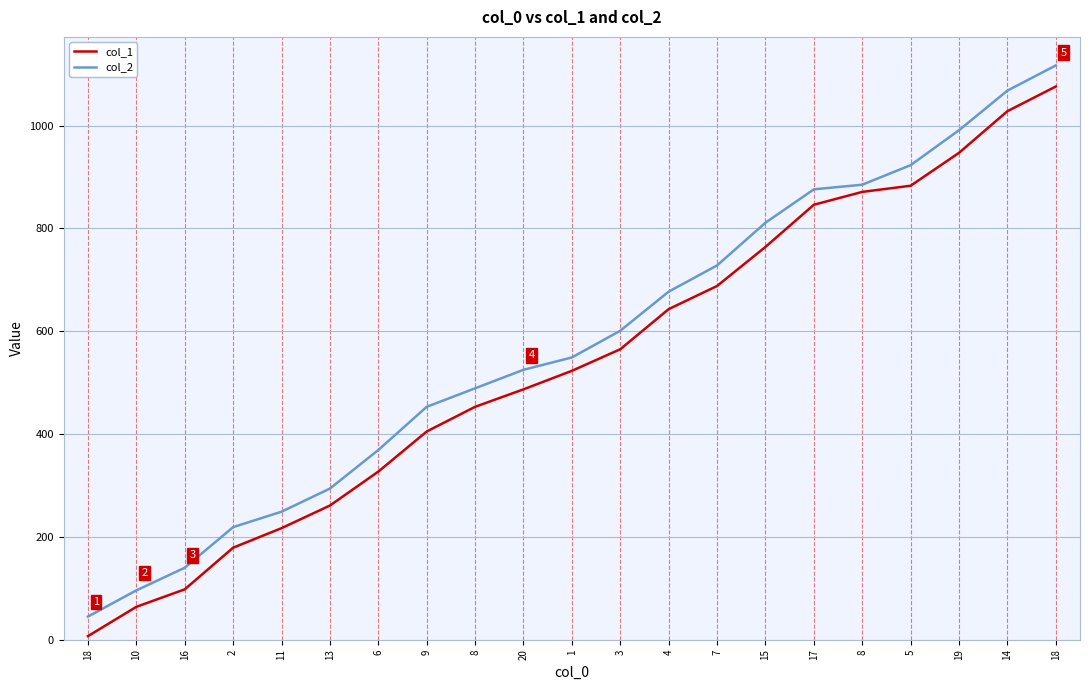

What are all the series names shown in the legend?

col_1, col_2